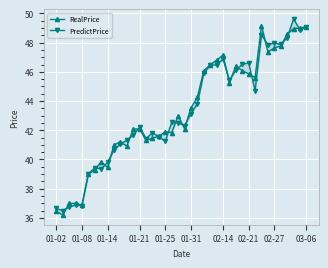

How many values in the PredictPrice series exceed 42?

23